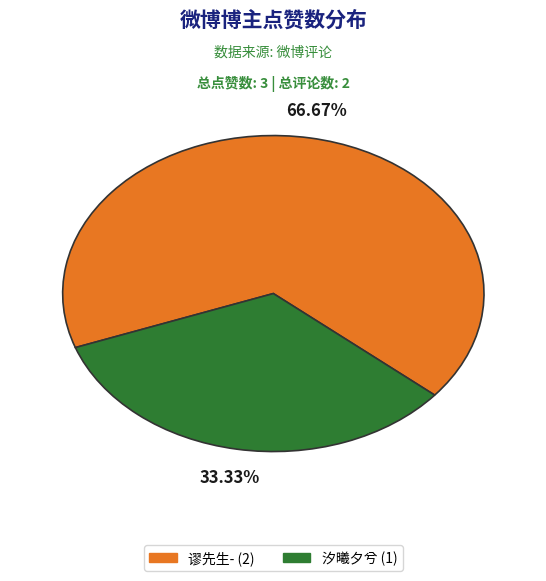

To the nearest percent, what is the difference between the 谬先生- and 汐曦夕兮 slice percentages?

33%